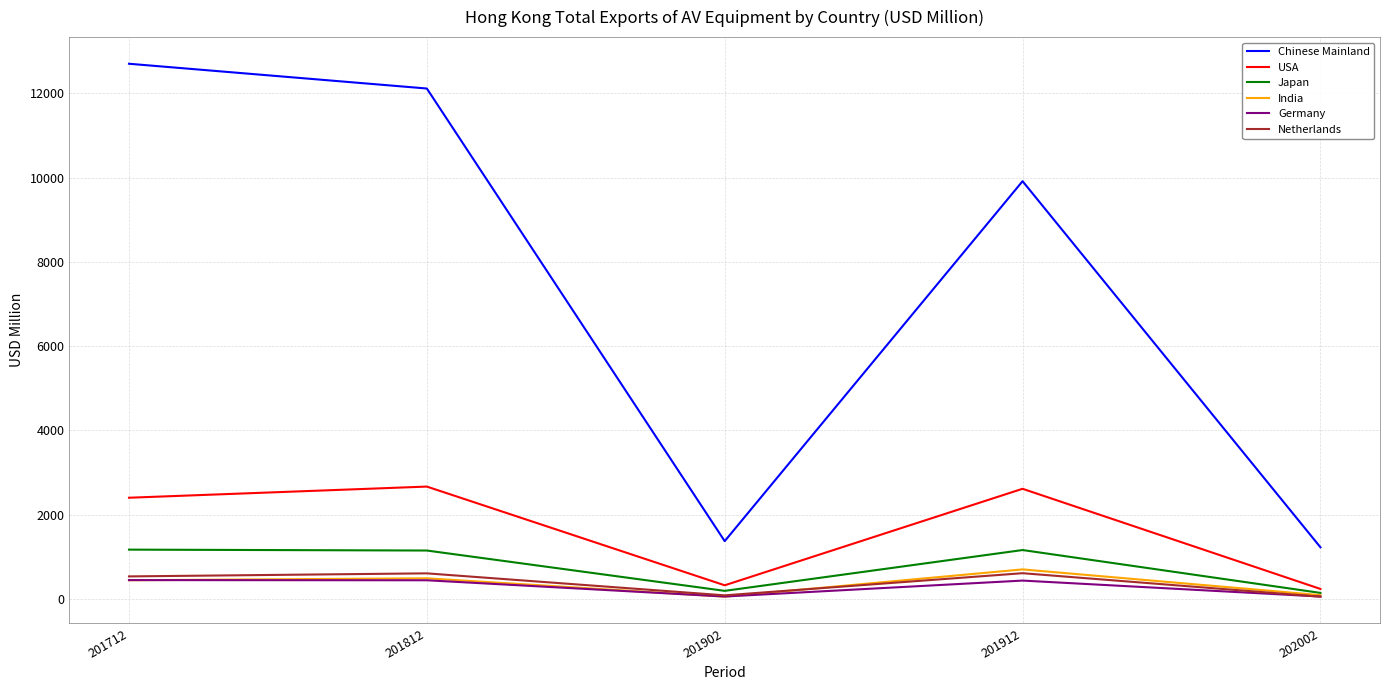

True or false: India and Chinese Mainland intersect in this chart.

False